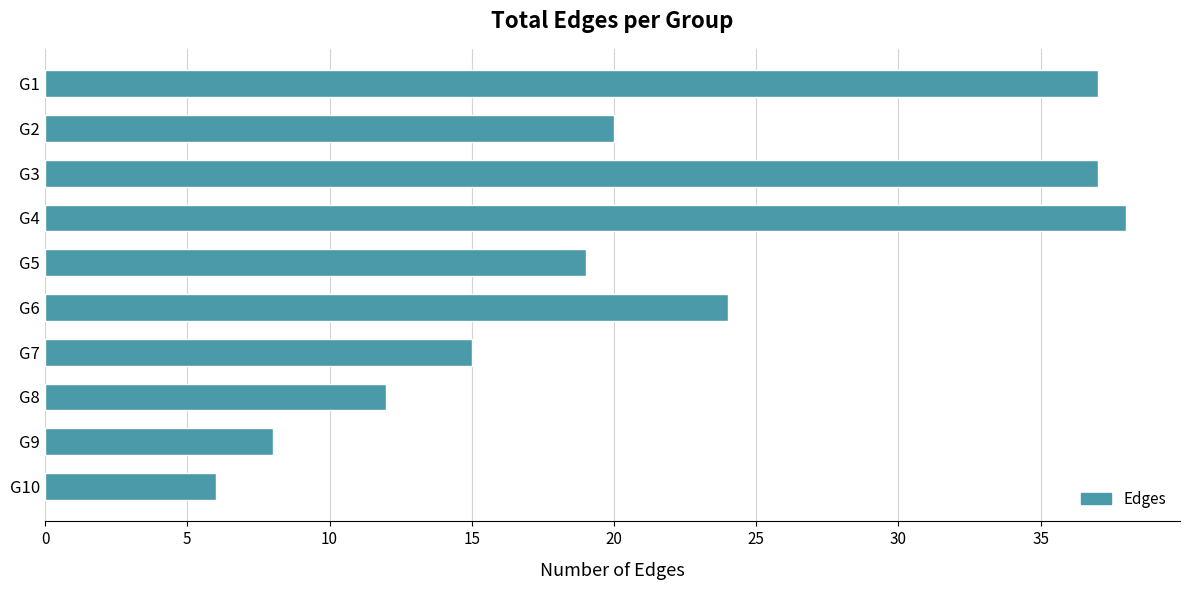

What is the sum of all values?

216